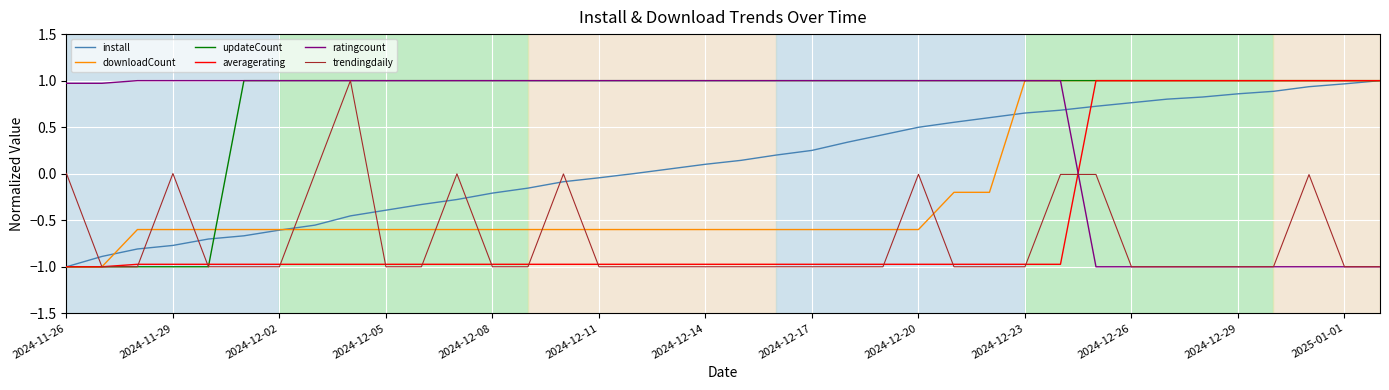

What is the lowest value of the downloadCount series?

-1.0